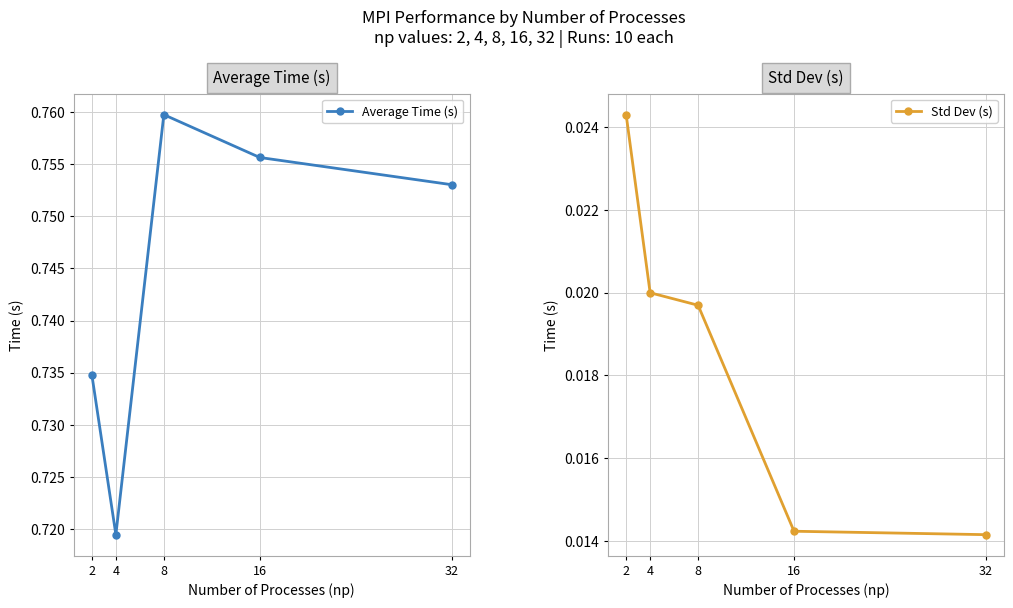

Read the Average Time (s) value at 8.

0.8